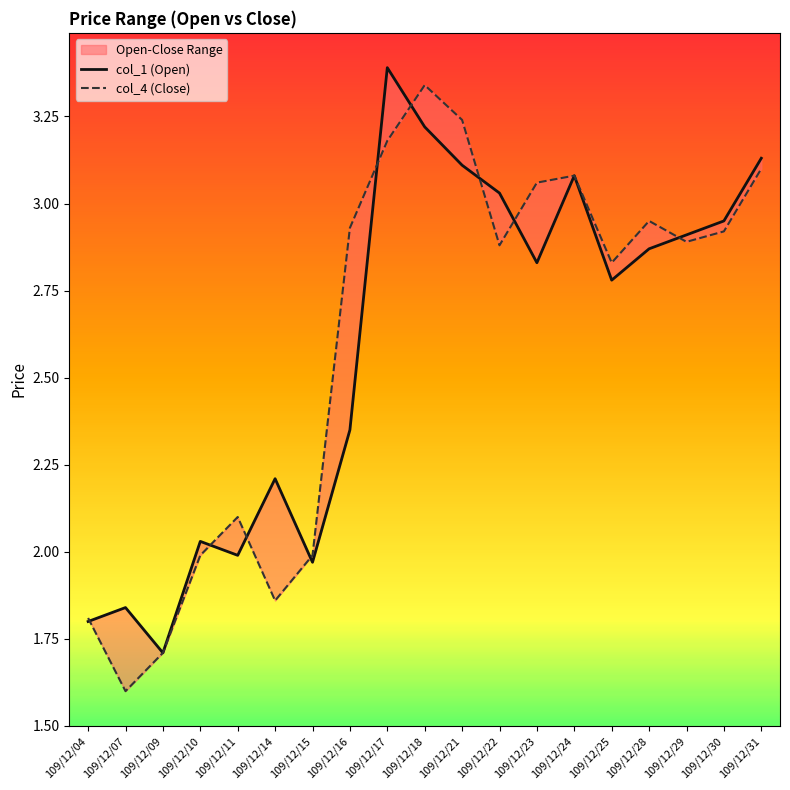

Reading right to left, list all the values displayed in this chart.

col_1 (Open): 109/12/31=3.1	109/12/30=3.0	109/12/29=2.9	109/12/28=2.9	109/12/25=2.8	109/12/24=3.1	109/12/23=2.8	109/12/22=3.0	109/12/21=3.1	109/12/18=3.2	109/12/17=3.4	109/12/16=2.4	109/12/15=2.0	109/12/14=2.2	109/12/11=2.0	109/12/10=2.0	109/12/09=1.7	109/12/07=1.8	109/12/04=1.8
col_4 (Close): 109/12/31=3.1	109/12/30=2.9	109/12/29=2.9	109/12/28=3.0	109/12/25=2.8	109/12/24=3.1	109/12/23=3.1	109/12/22=2.9	109/12/21=3.2	109/12/18=3.3	109/12/17=3.2	109/12/16=2.9	109/12/15=2.0	109/12/14=1.9	109/12/11=2.1	109/12/10=2.0	109/12/09=1.7	109/12/07=1.6	109/12/04=1.8